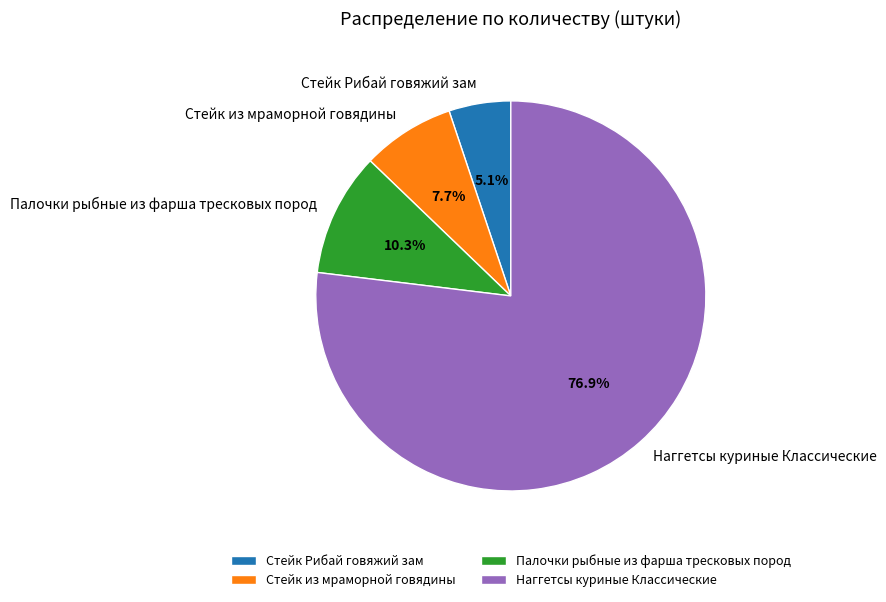

To the nearest percent, what is the difference between the Наггетсы куриные Классические and Стейк Рибай говяжий зам slice percentages?

72%